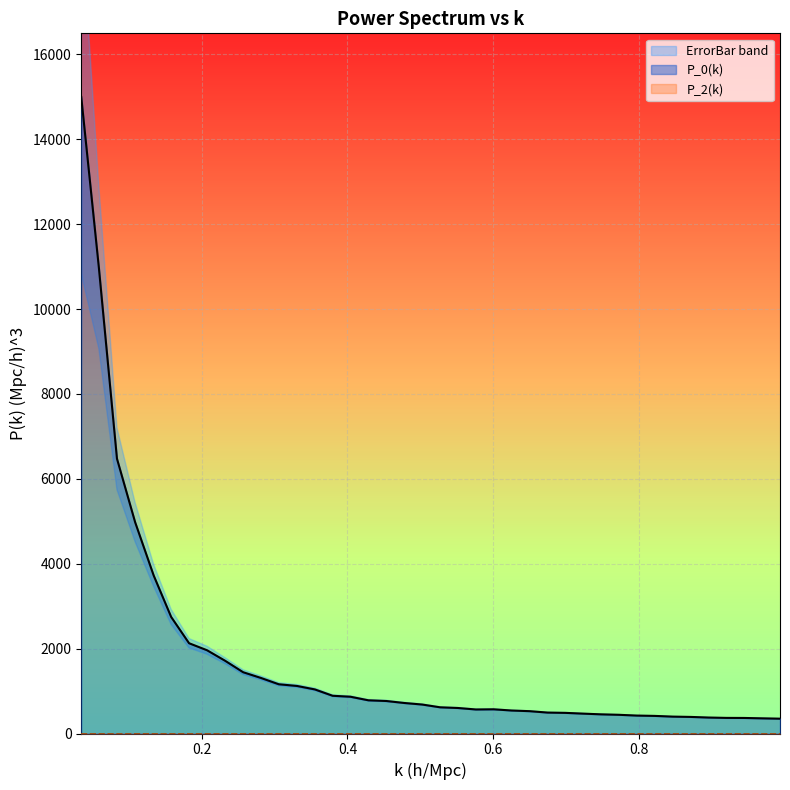

Is the value of ErrorBar at 21 greater than the value of P_2(k) at 5?

Yes